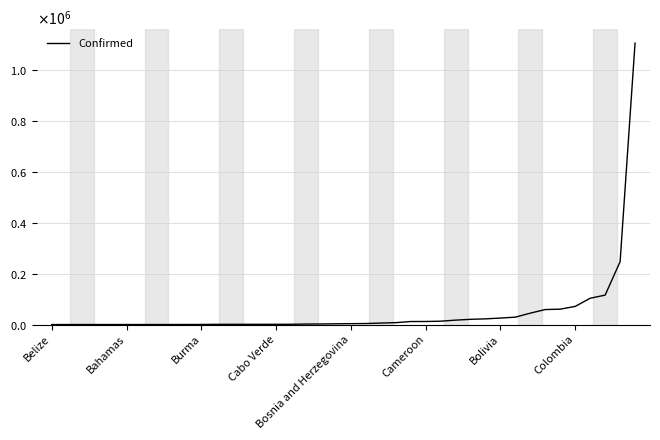

Reading left to right, transcribe all the data shown in this chart.

23	26	68	89	97	104	130	141	144	186	291	807	855	858	903	944	1087	1995	2277	2963	3525	3984	5924	7492	11920	12041	13207	17380	20588	22407	25493	29157	44931	59023	60550	71367	103418	115786	246963	1106470